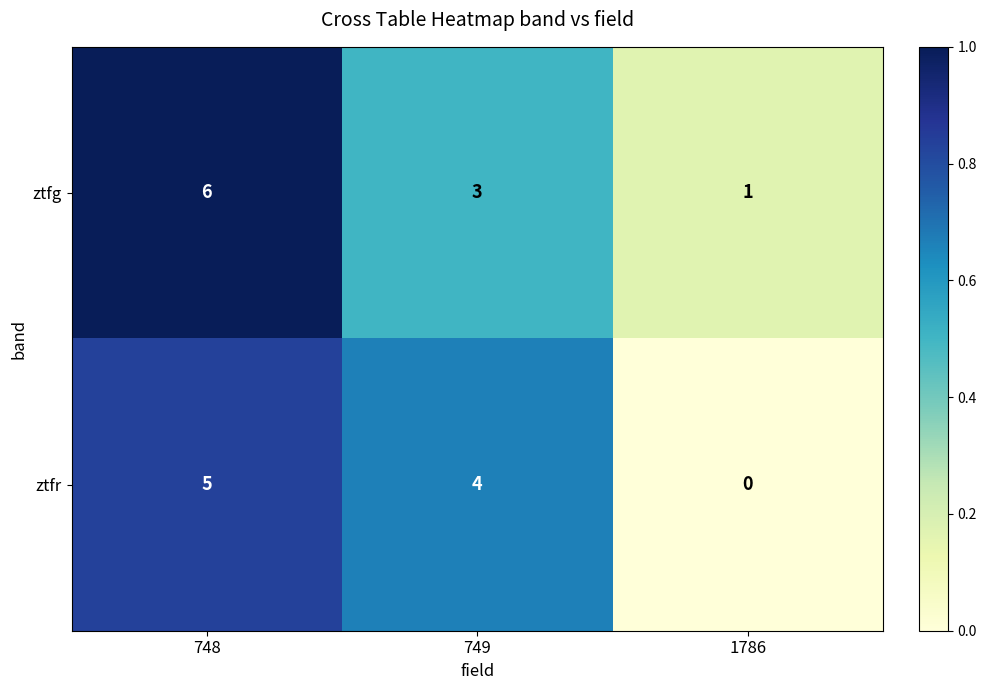

Which category has the highest value in the ztfr series?

748